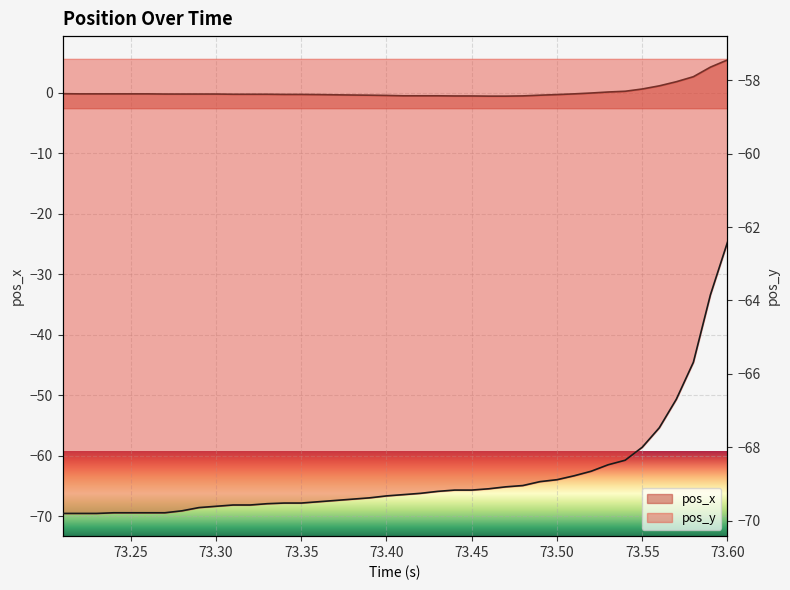

How many values in the pos_x series exceed 0?

8